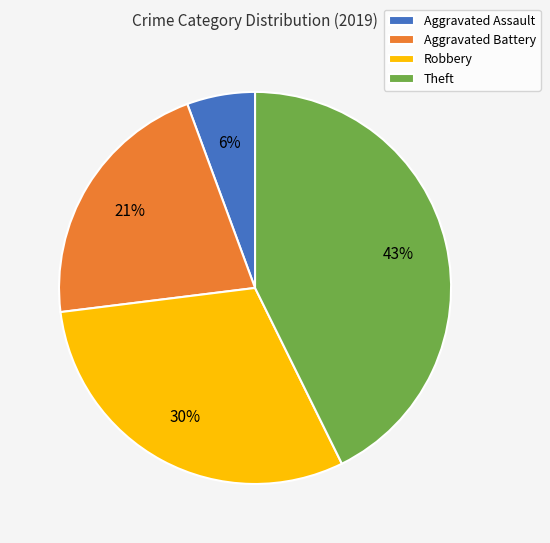

Which has a higher value, Aggravated Battery or Robbery?

Robbery